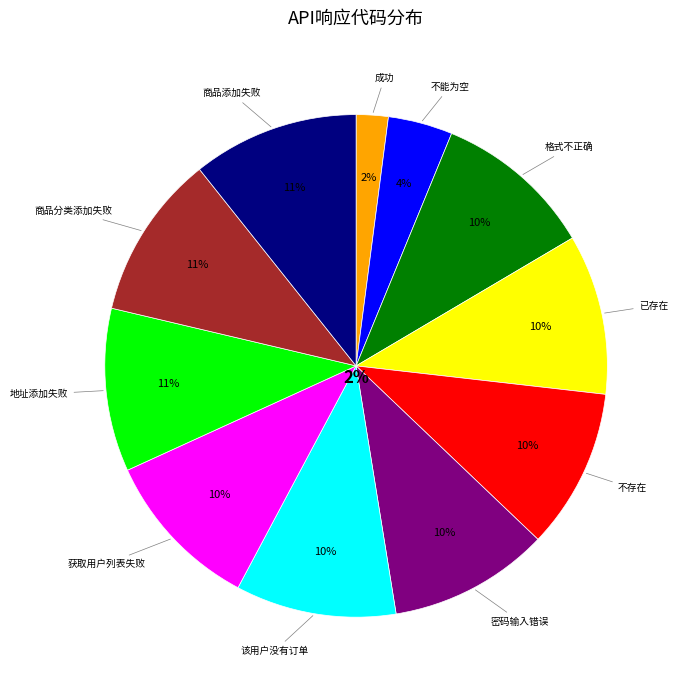

Which slice is the largest?

商品添加失败